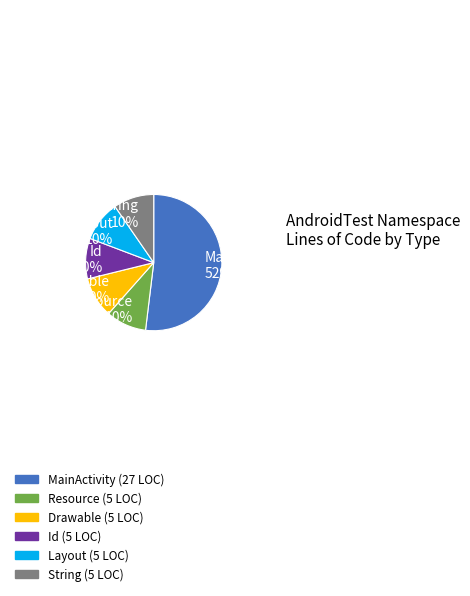

What is the largest slice in the pie chart?

MainActivity 52%